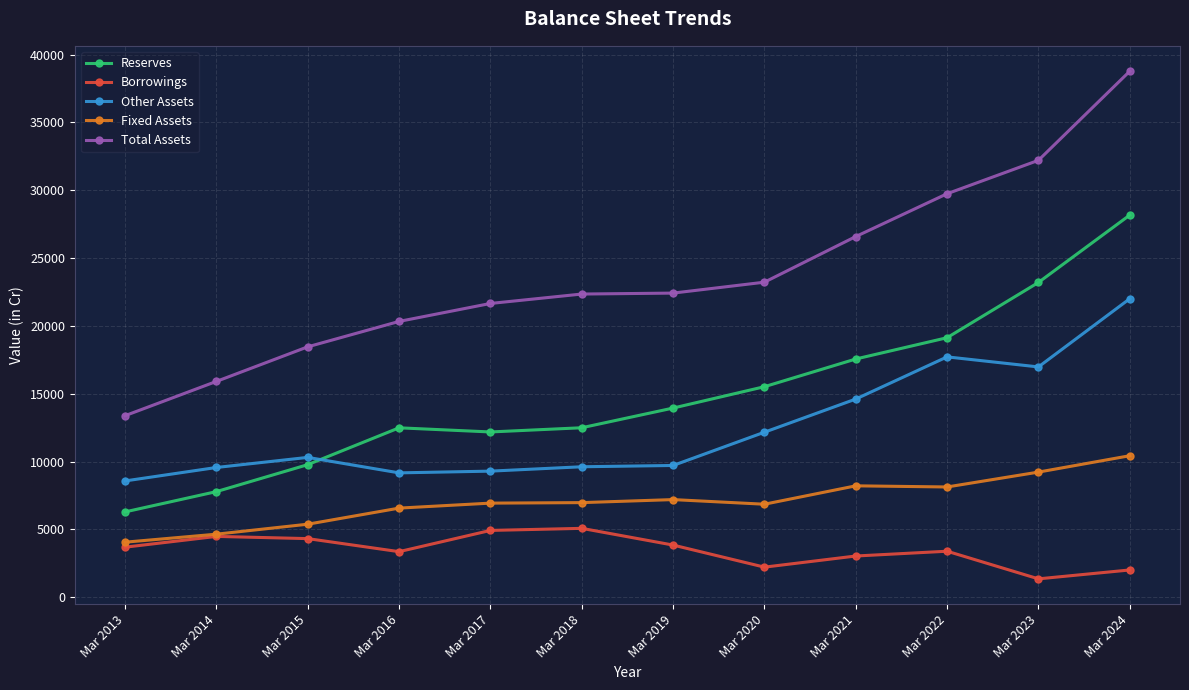

Which label corresponds to the largest value in the chart?

Mar 2024